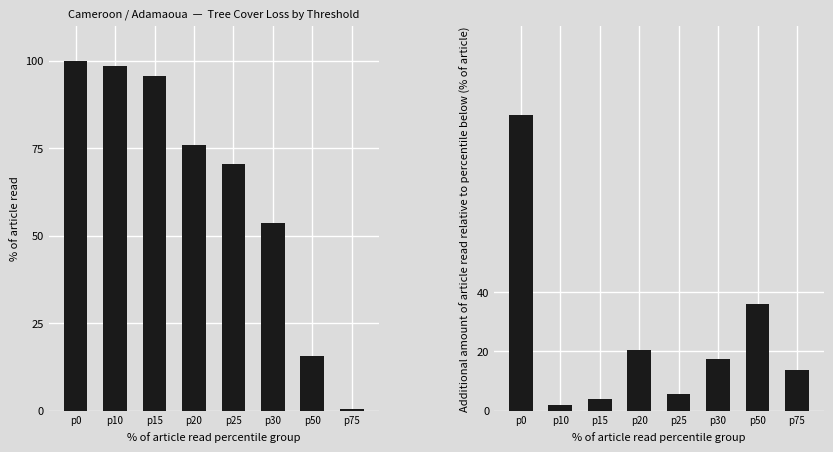

How many bars are there in total?

16